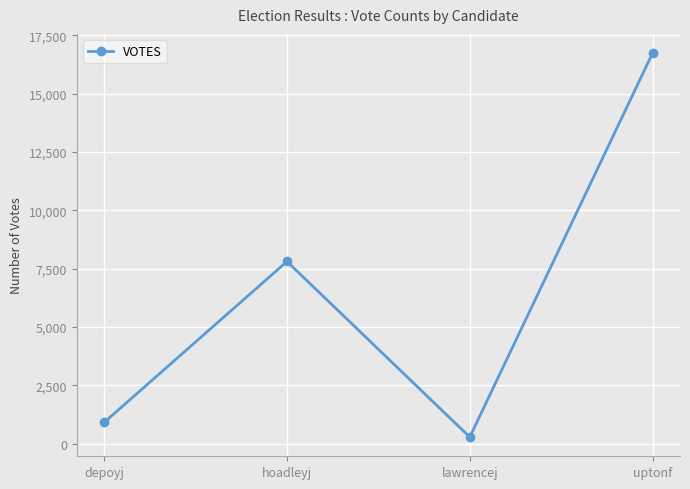

What is the sum of the values at uptonf and depoyj?

17657